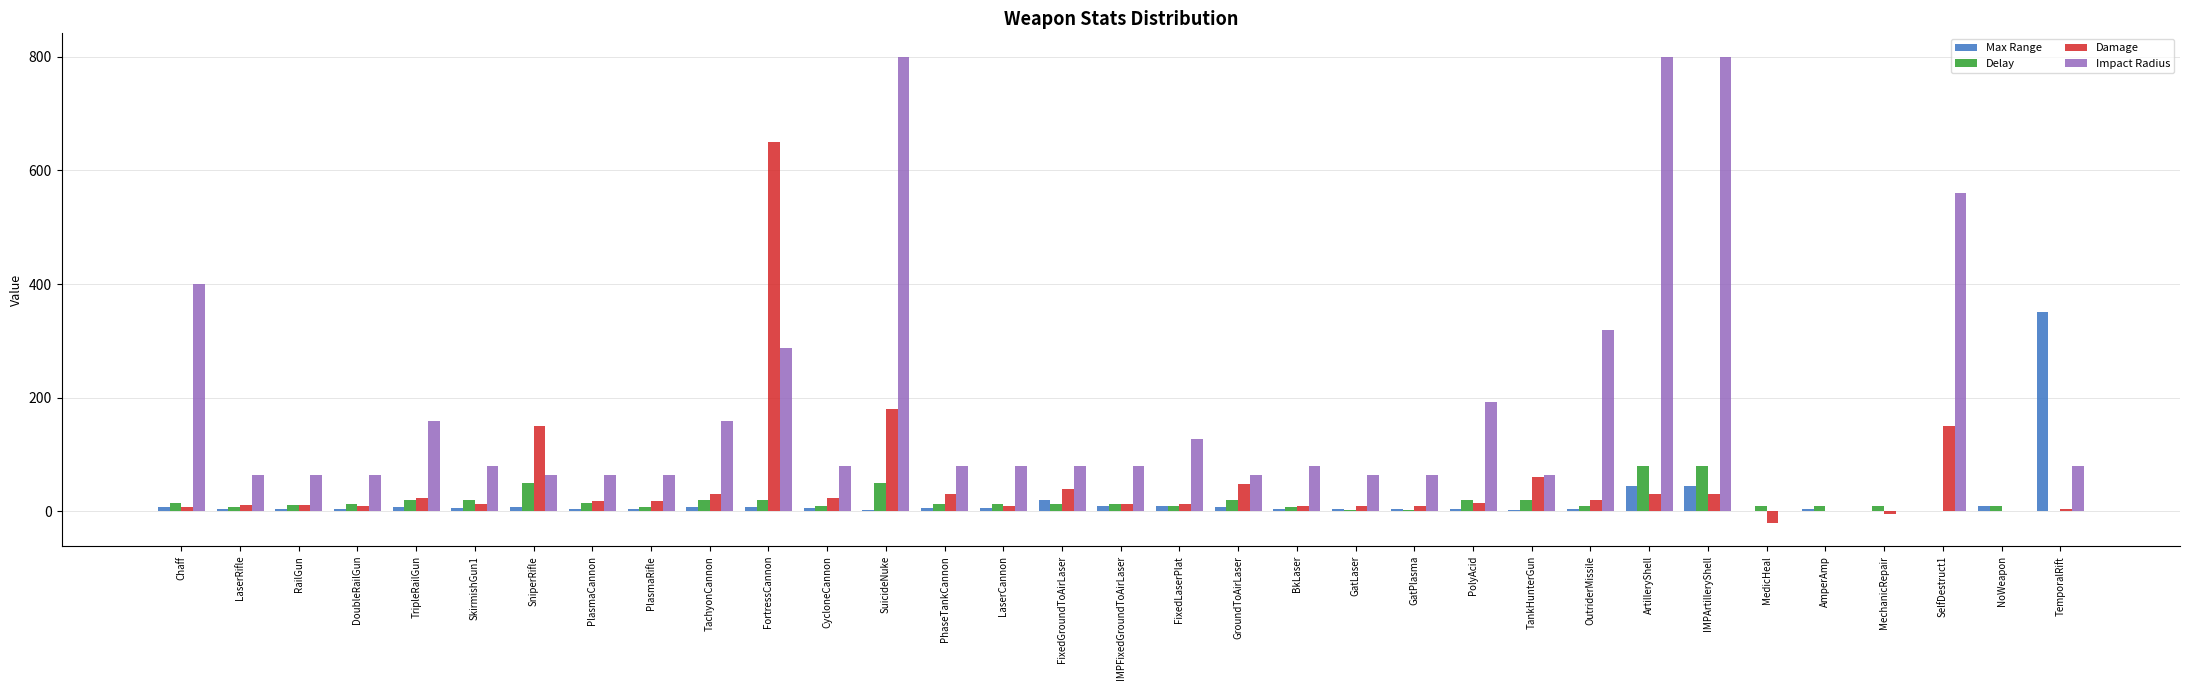

What is the maximum value shown in the chart?

800